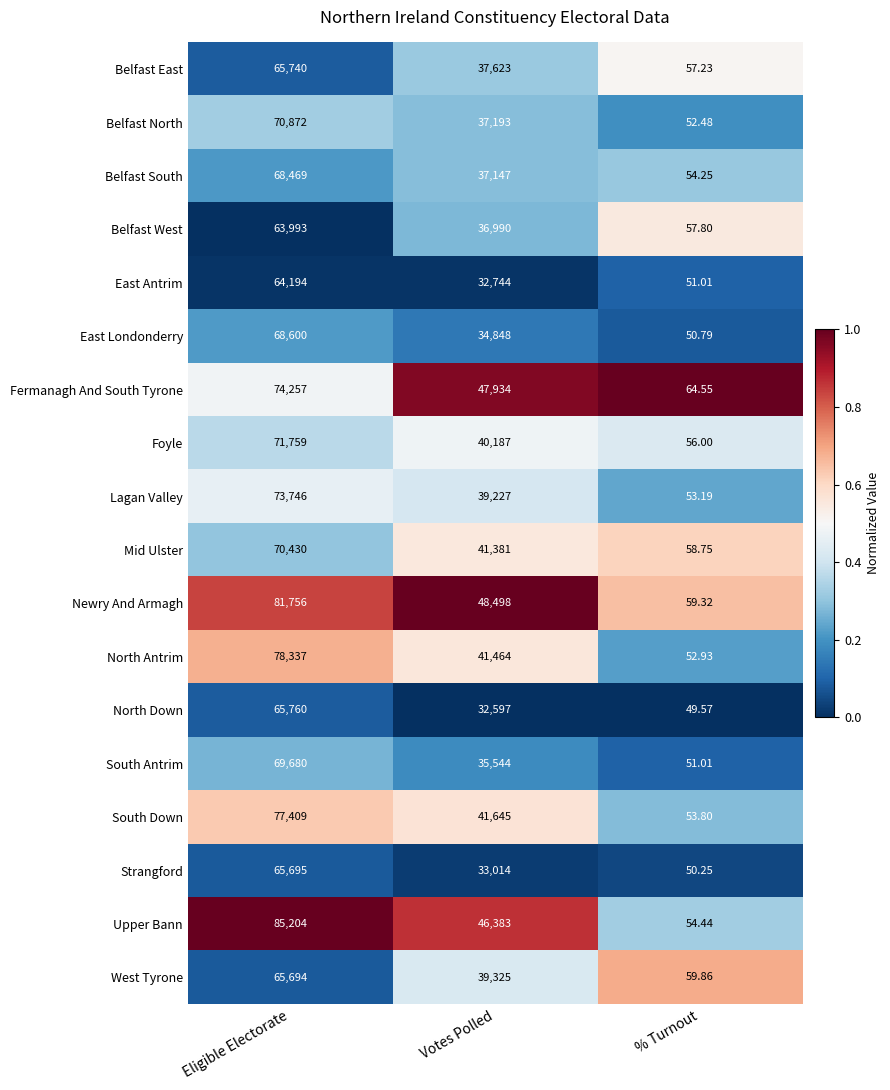

At which category is the sum across all series the highest?

Eligible Electorate